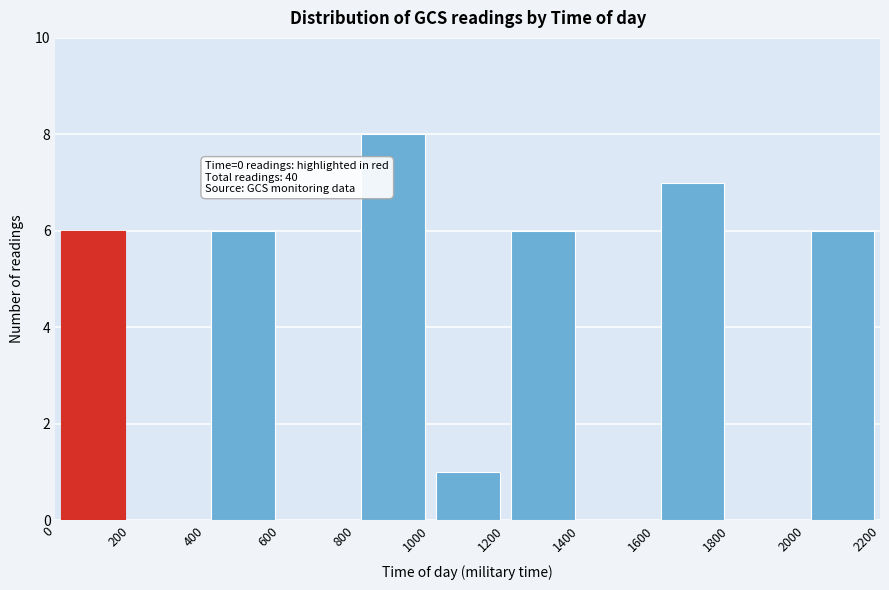

Over which range of the x-axis is the bar tallest?

800 to 1000